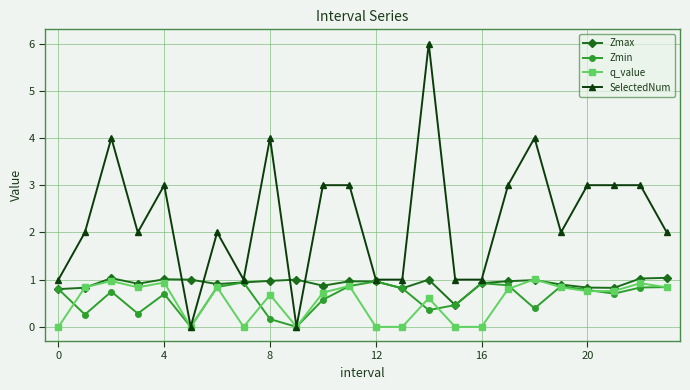

Which series has the largest total across all categories?

SelectedNum